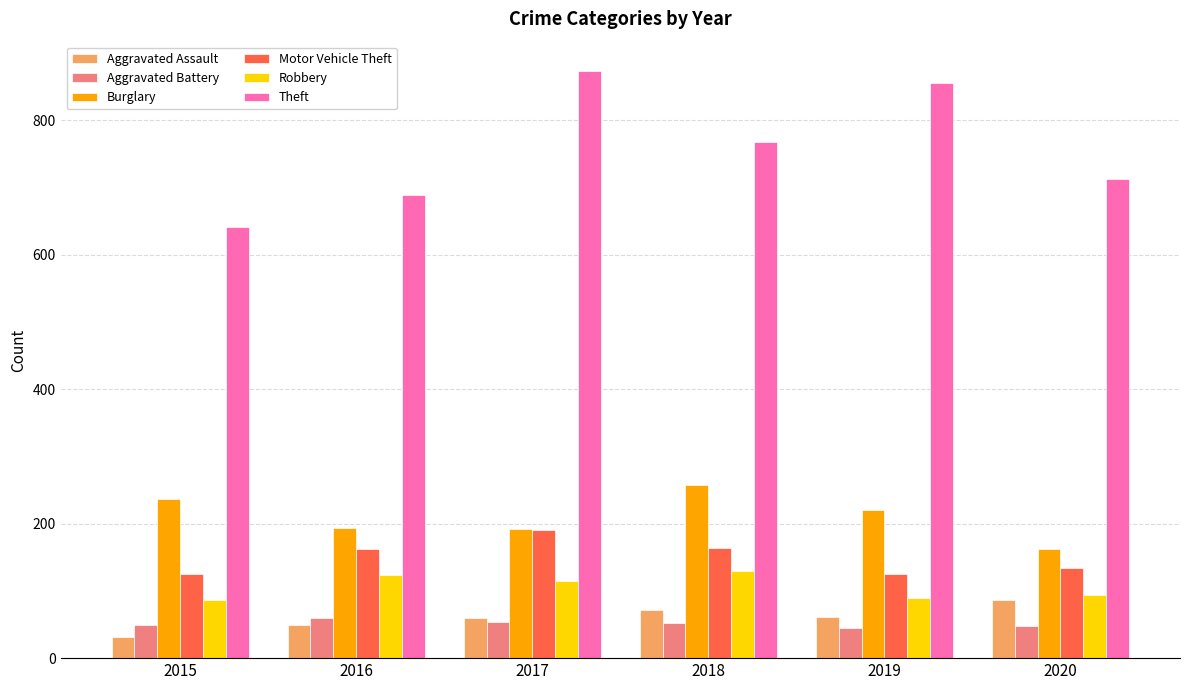

What is the approximate value of Robbery at 2019, to the nearest 5?

90